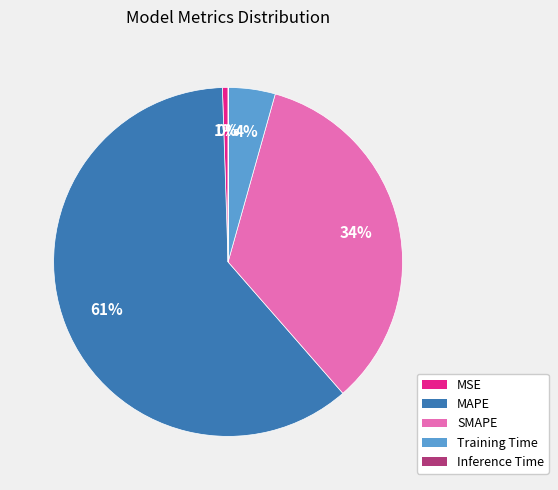

To the nearest percent, what is the average slice percentage?

20%